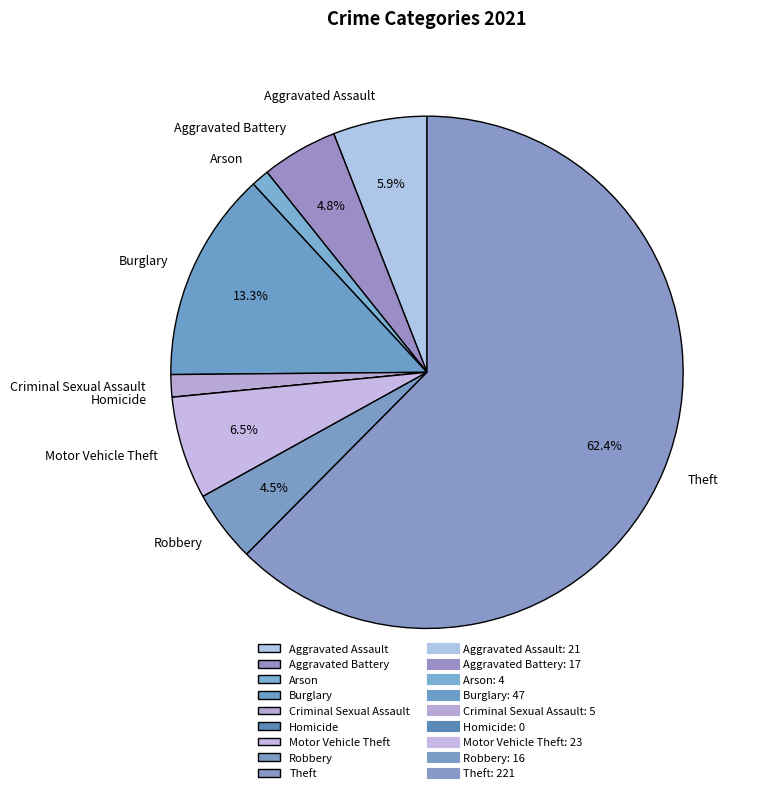

To the nearest percent, what is the difference between the largest and smallest slice percentages?

62%